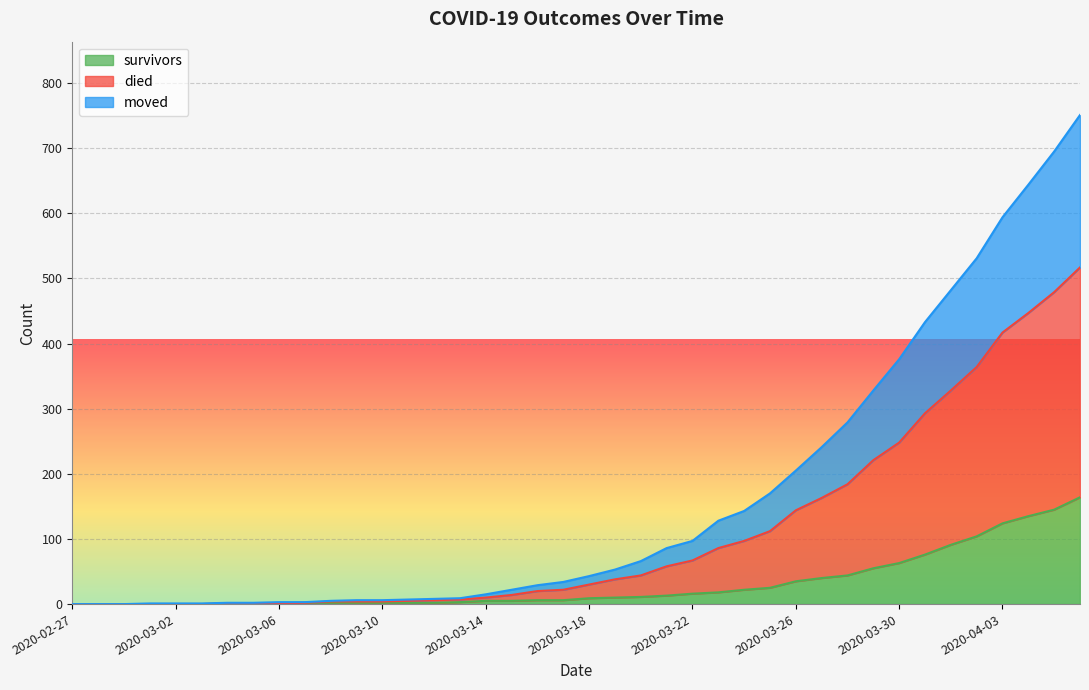

What is the highest value of the survivors series?

164